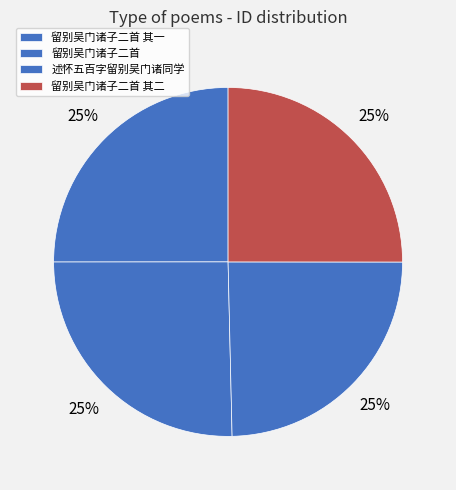

To the nearest percent, what is the combined percentage of 留别吴门诸子二首 其二 and 述怀五百字留别吴门诸同学?

50%